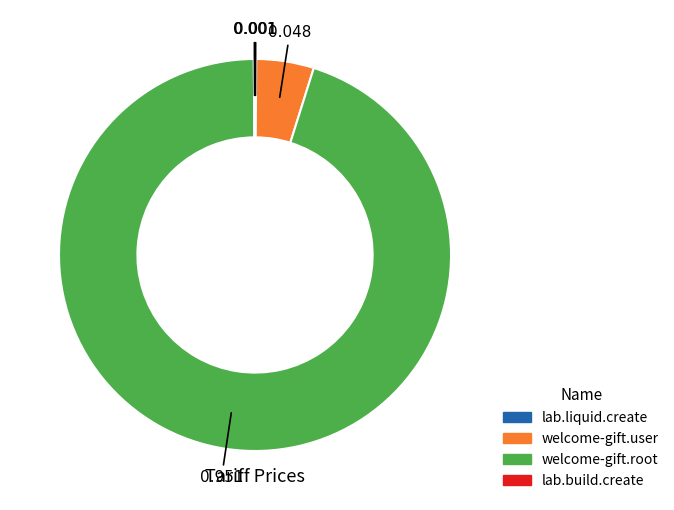

Does any single category account for the majority?

Yes